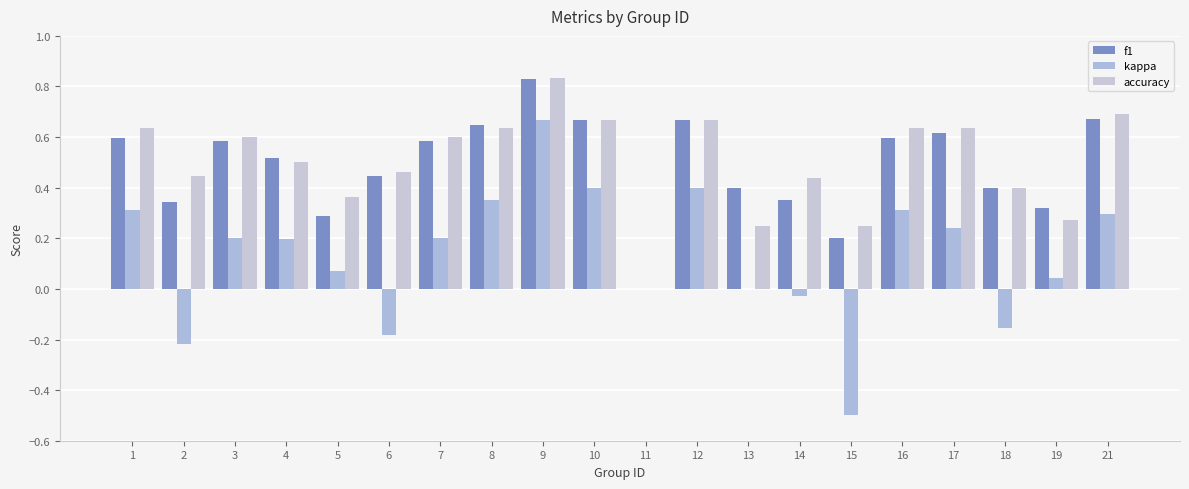

Which series has the largest range (max minus min)?

kappa